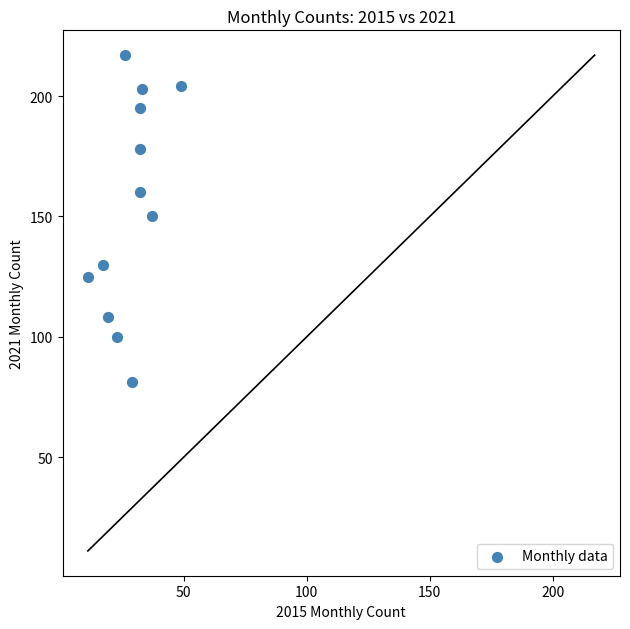

What is the range of Y values (max minus min)?

136